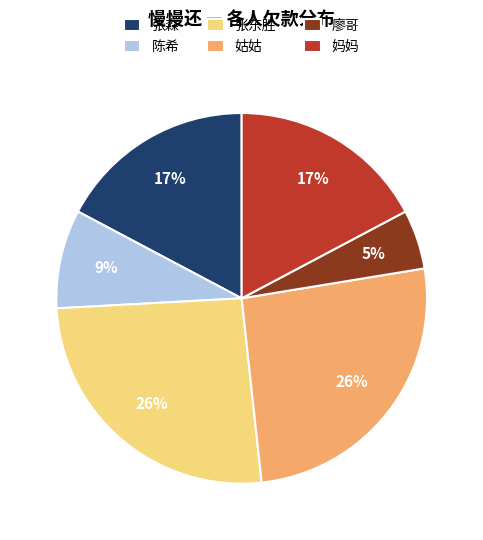

Between 陈希 and 廖哥, which is larger?

陈希